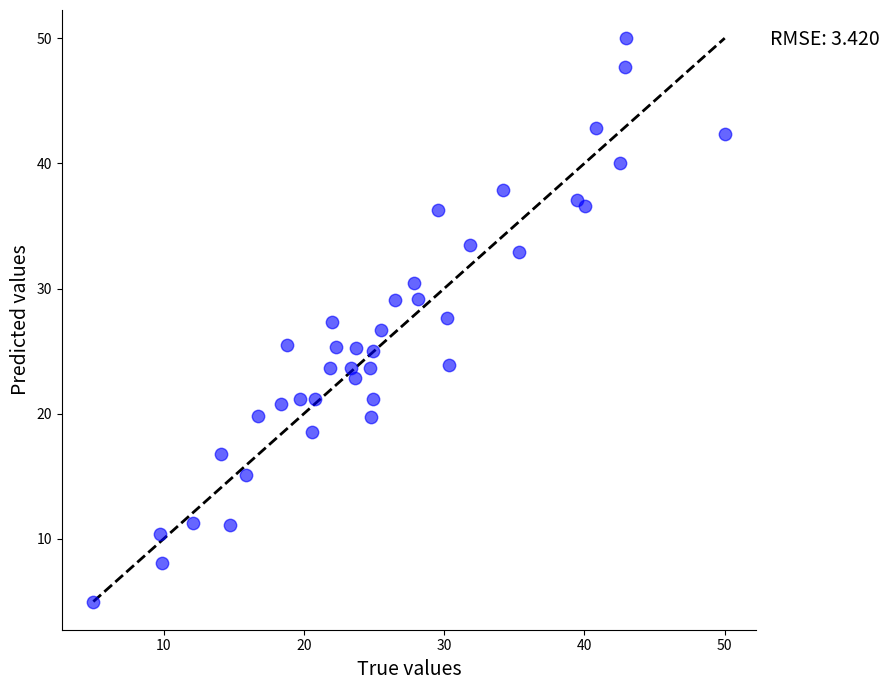

What is the range of Y values (max minus min)?

45.0